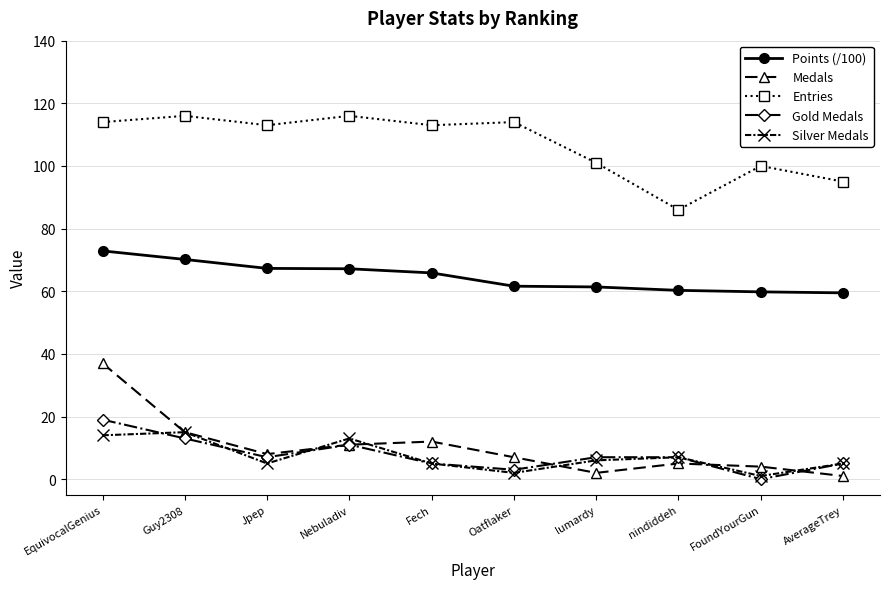

Which series has the widest spread of values?

Medals